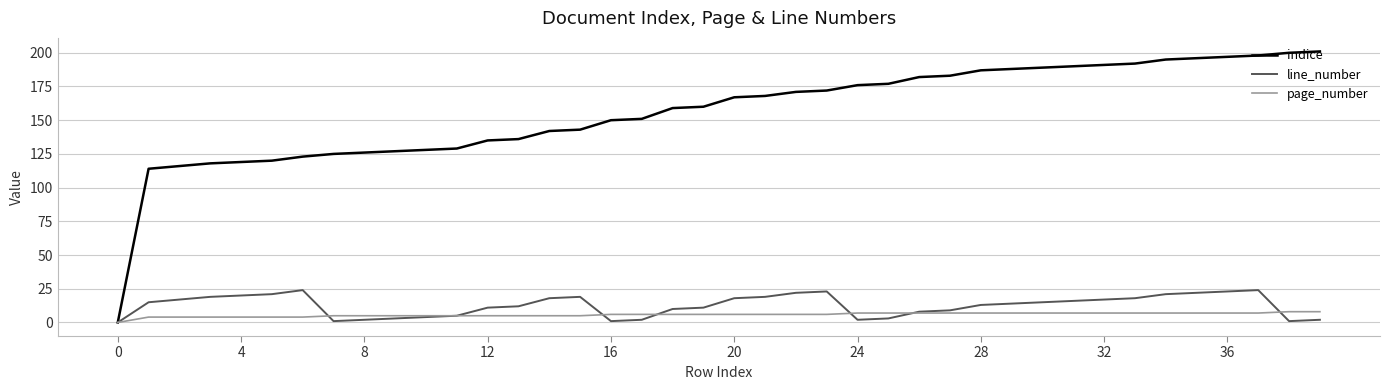

Which series has the widest spread of values?

indice